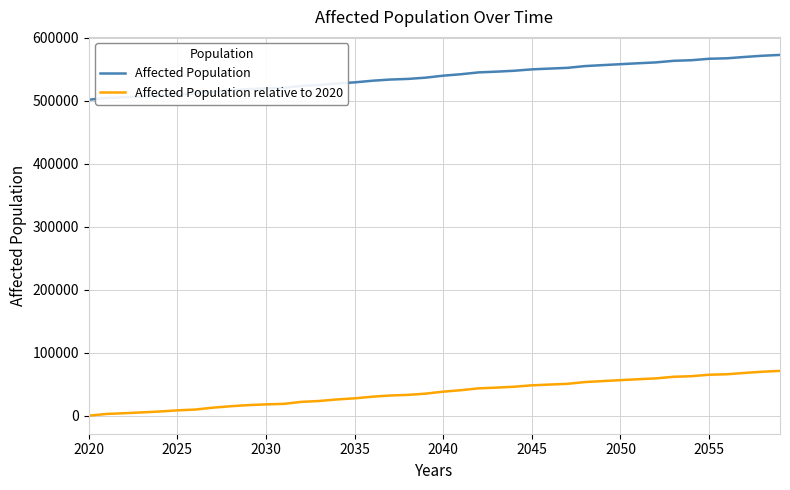

True or false: Affected Population and Affected Population relative to 2020 intersect in this chart.

False